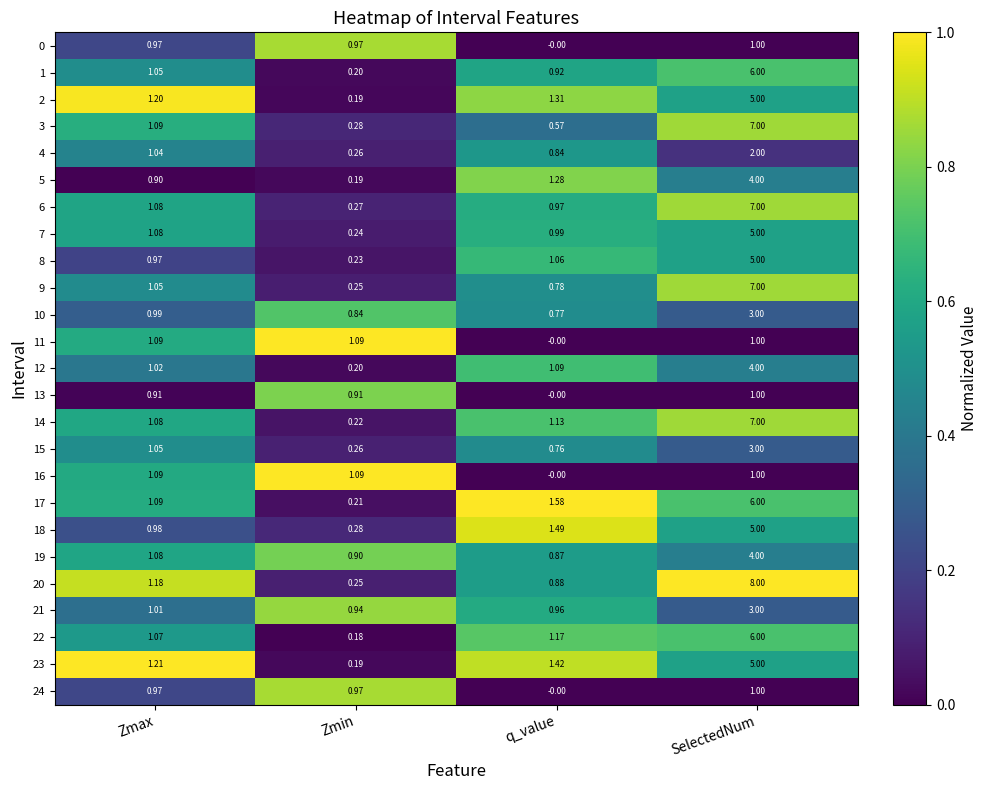

Is the value of 20 at Zmin greater than the value of 14 at Zmax?

No